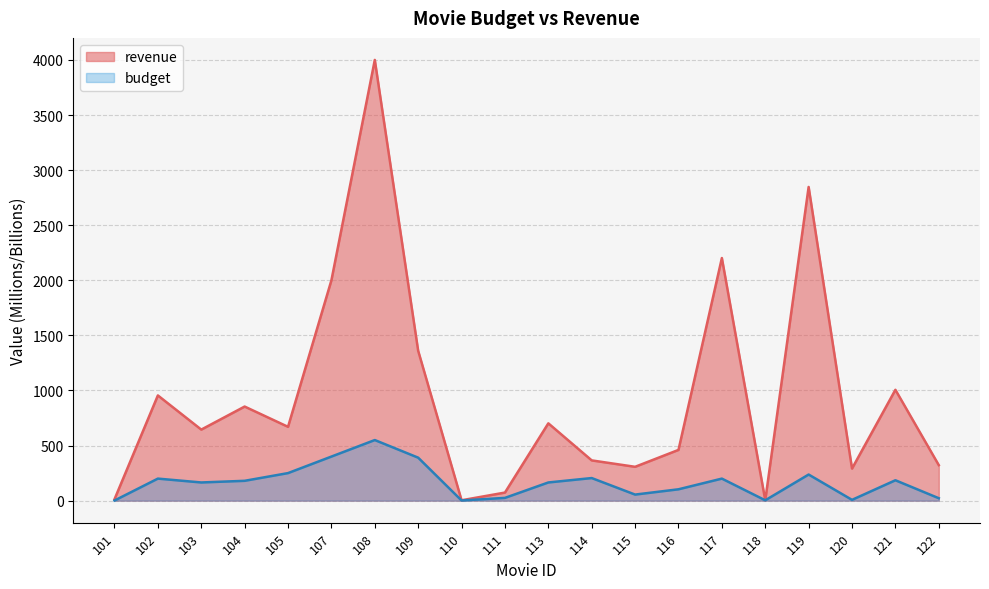

Does the chart have visible grid lines?

Yes